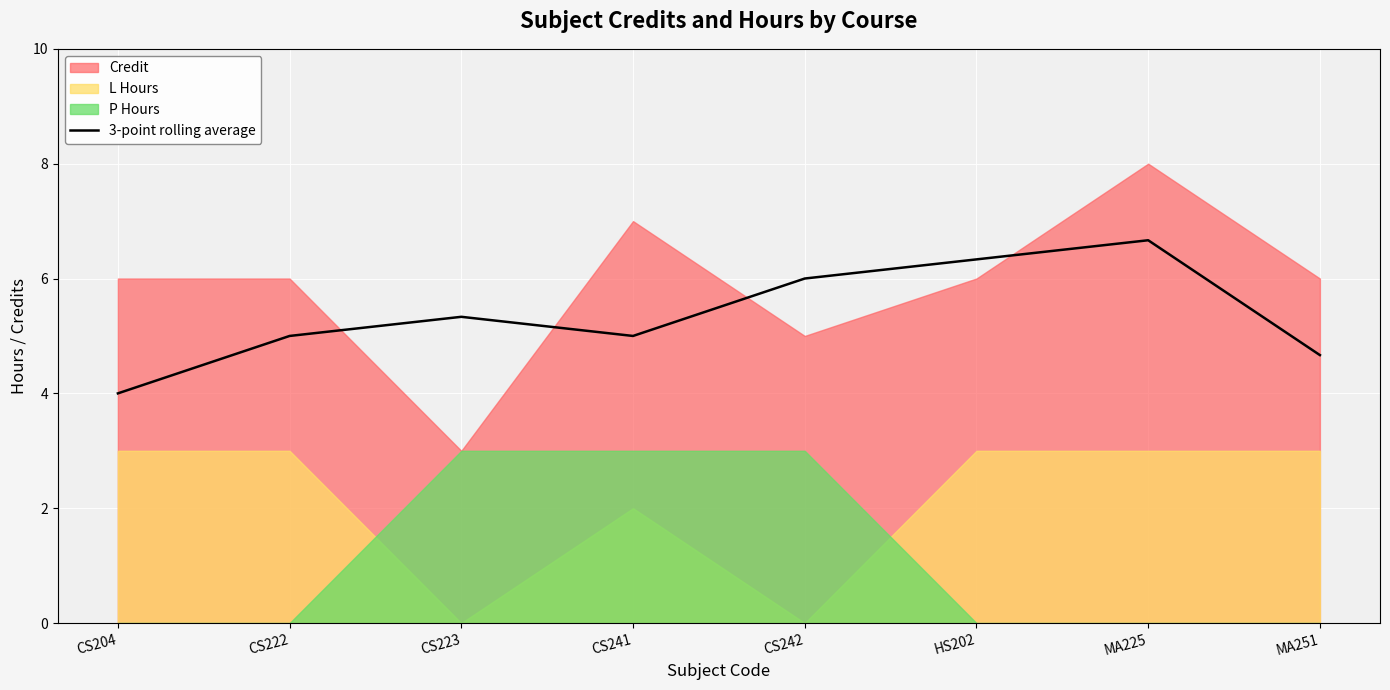

What value does the data have at CS223?

5.3